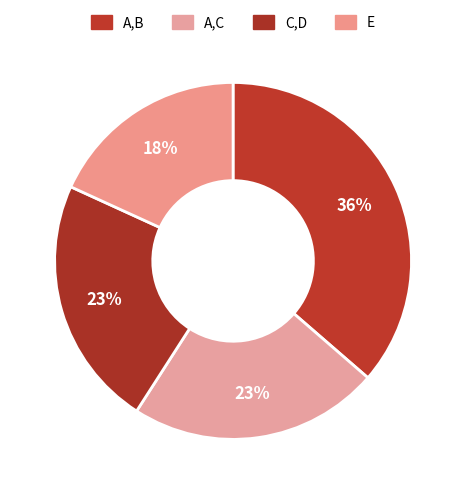

Approximately how many times larger is the value at A,B compared to C,D?

1.6